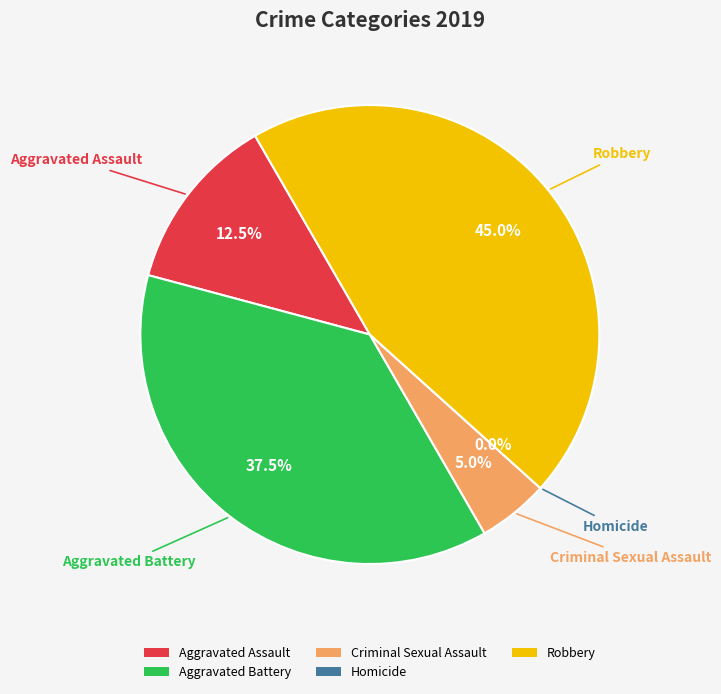

To the nearest percent, what percentage of the pie is Robbery?

45%